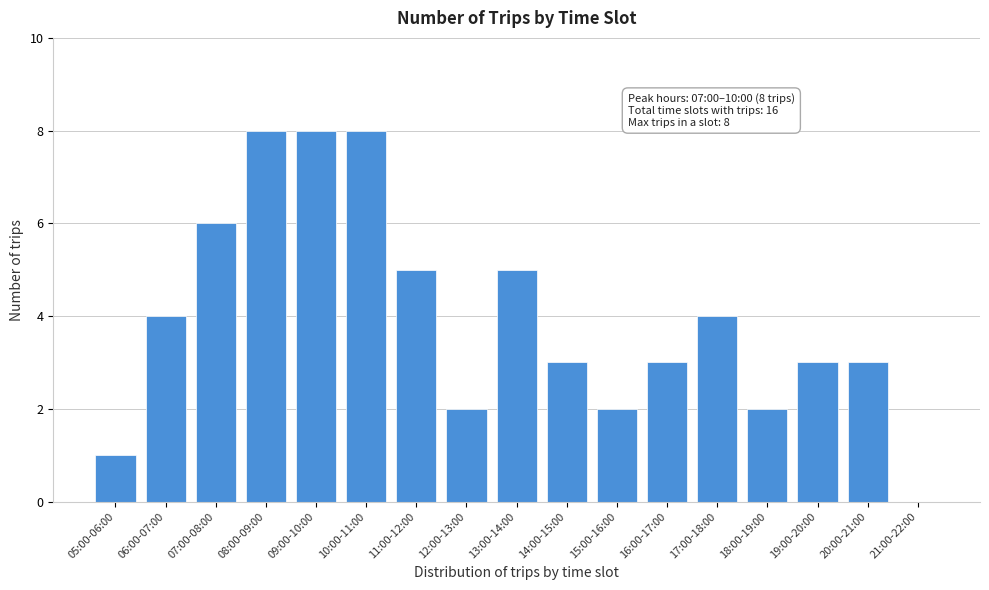

Reading right to left, list all the values displayed in this chart.

21:00-22:00=0	20:00-21:00=3	19:00-20:00=3	18:00-19:00=2	17:00-18:00=4	16:00-17:00=3	15:00-16:00=2	14:00-15:00=3	13:00-14:00=5	12:00-13:00=2	11:00-12:00=5	10:00-11:00=8	09:00-10:00=8	08:00-09:00=8	07:00-08:00=6	06:00-07:00=4	05:00-06:00=1